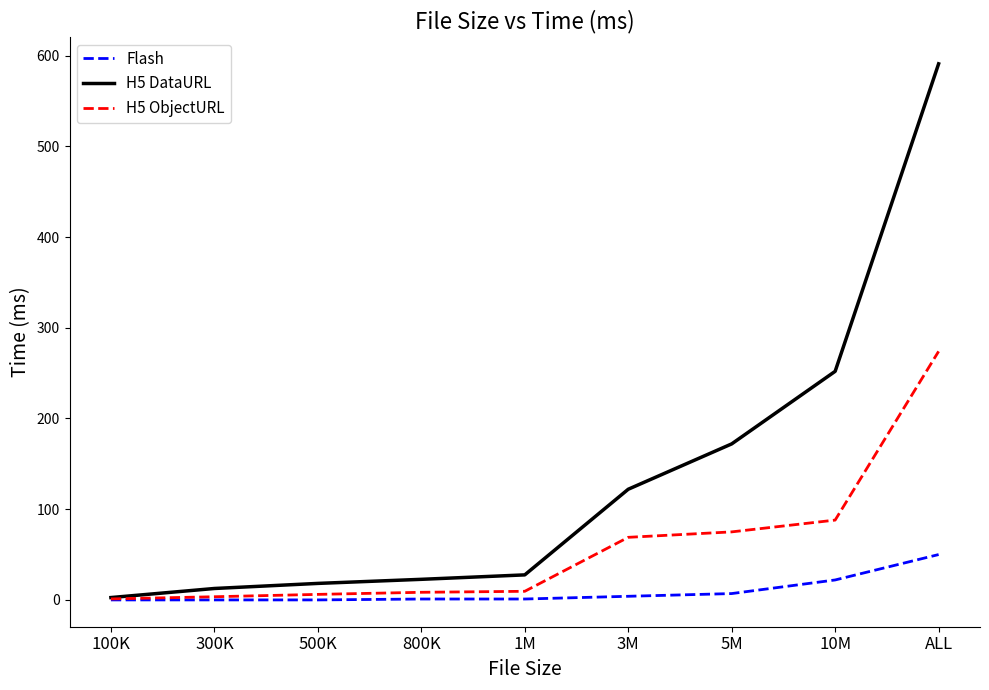

What position from the right is 100K?

9